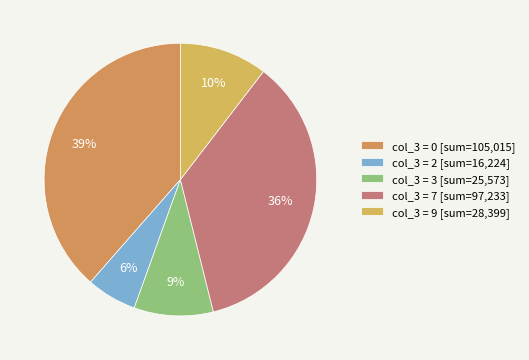

Count the number of slices in the pie.

5